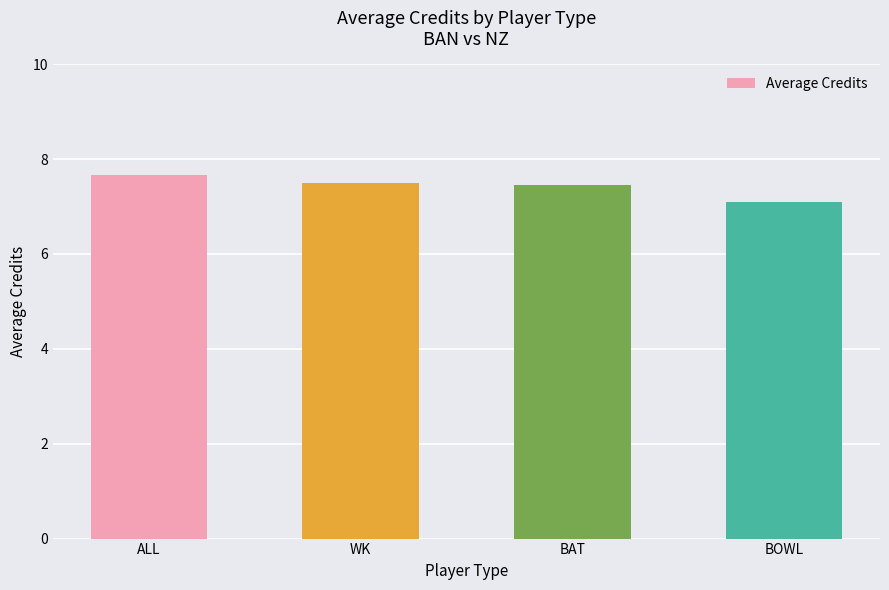

What is the ratio of the value at BAT to the value at BOWL?

1.0